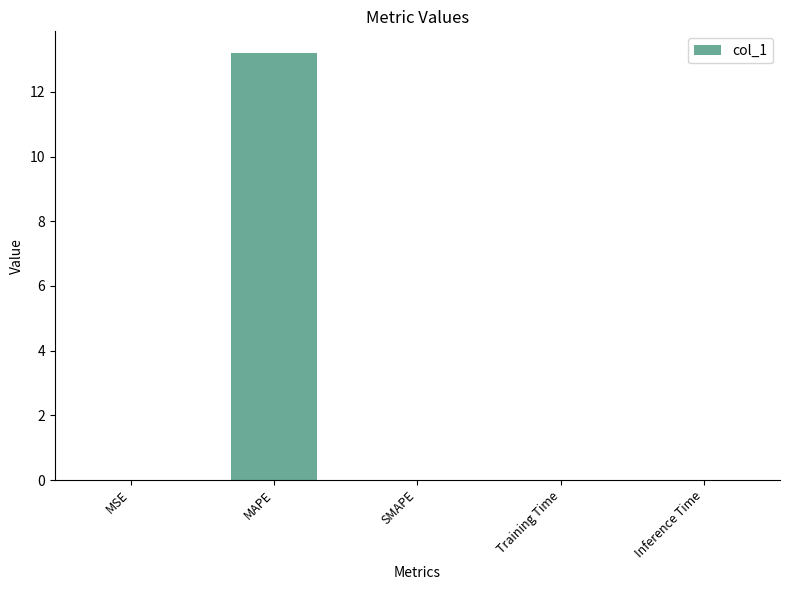

The value at Training Time is 0.0. True or false?

True